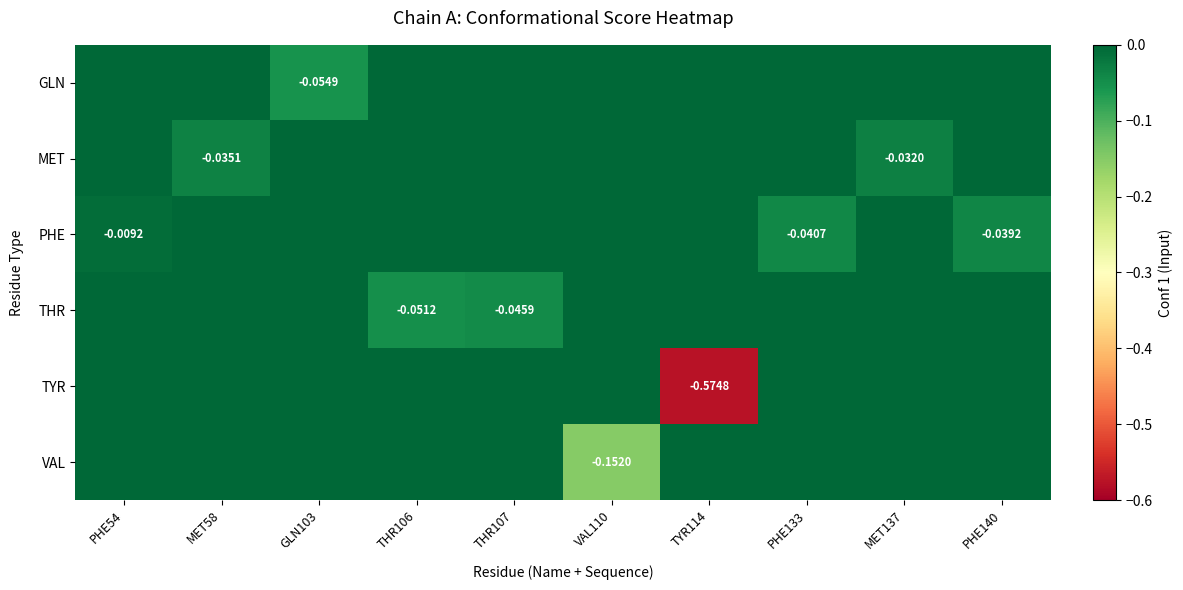

Between MET58 and PHE140, which is larger?

MET58